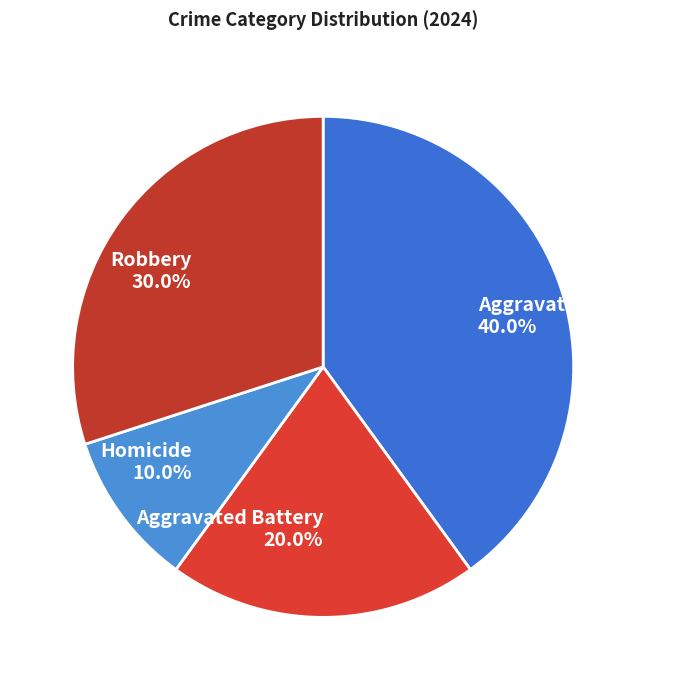

What is the smallest slice in the pie chart?

Homicide